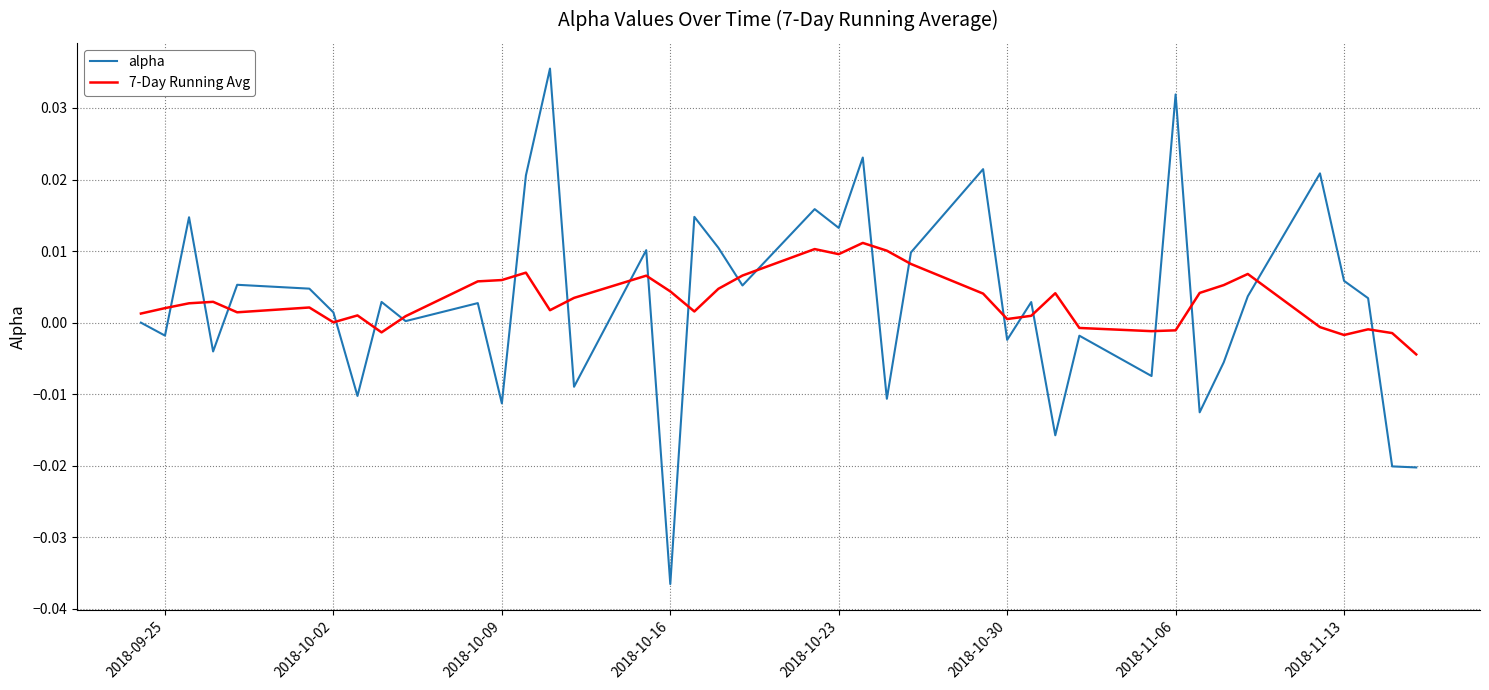

Rank the series by their maximum value, from highest to lowest.

alpha, 7-Day Running Avg